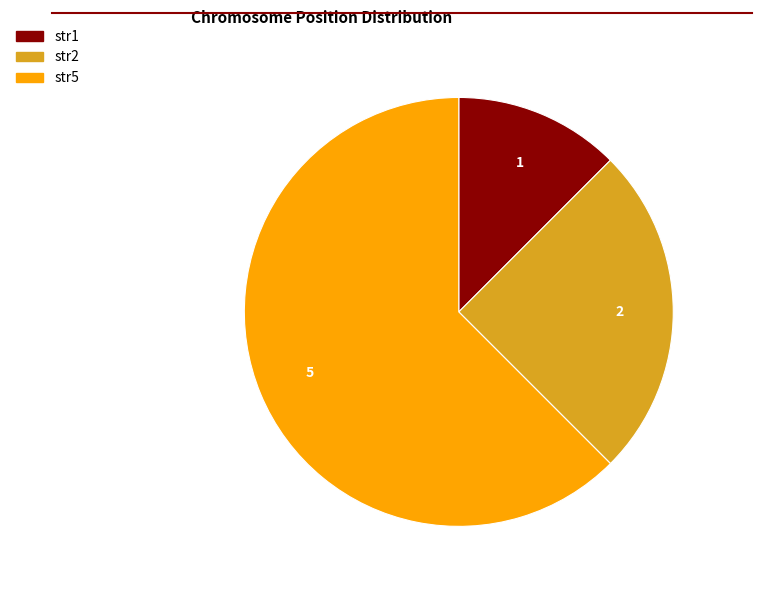

Combined, do str1 and str5 account for over 50%?

Yes